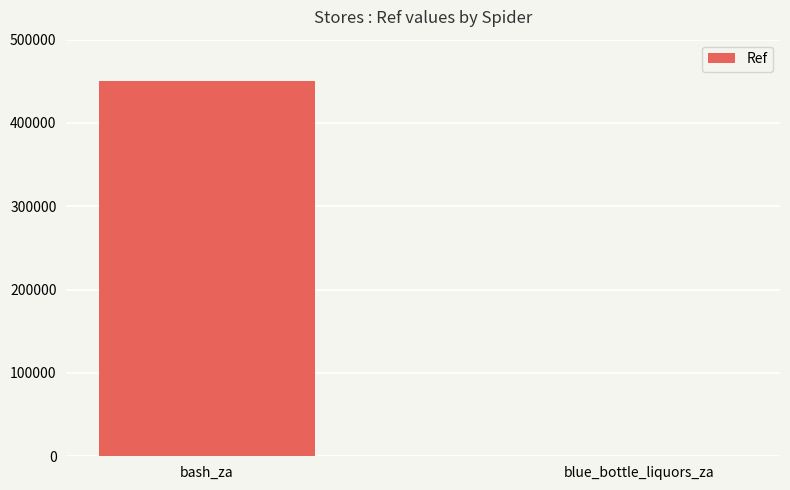

What value does the data have at bash_za?

450251